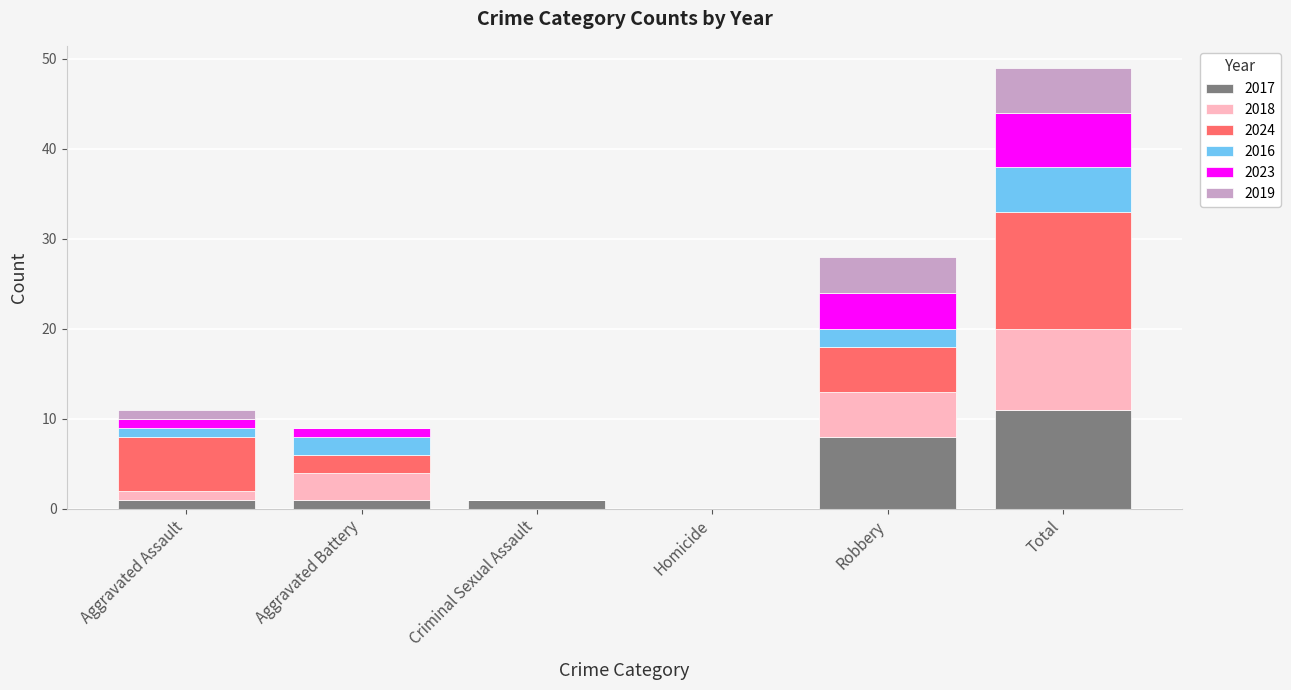

At which category is the sum across all series the highest?

Total